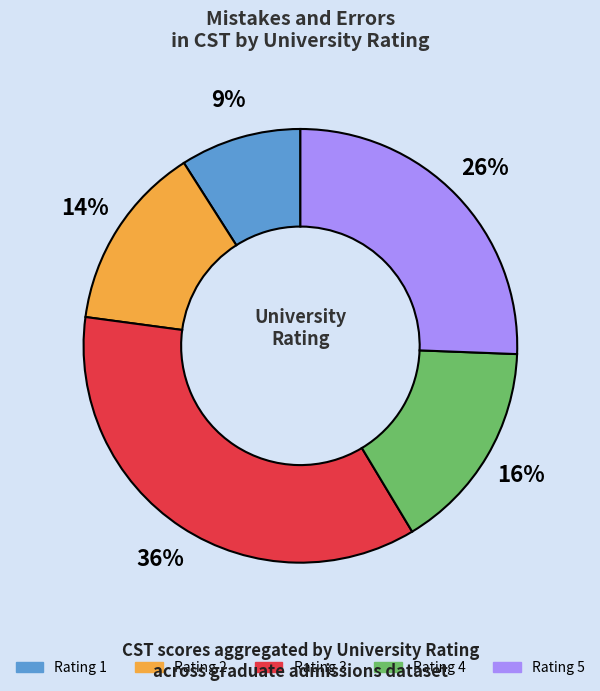

To the nearest percent, what is the difference between the largest and smallest slice percentages?

27%